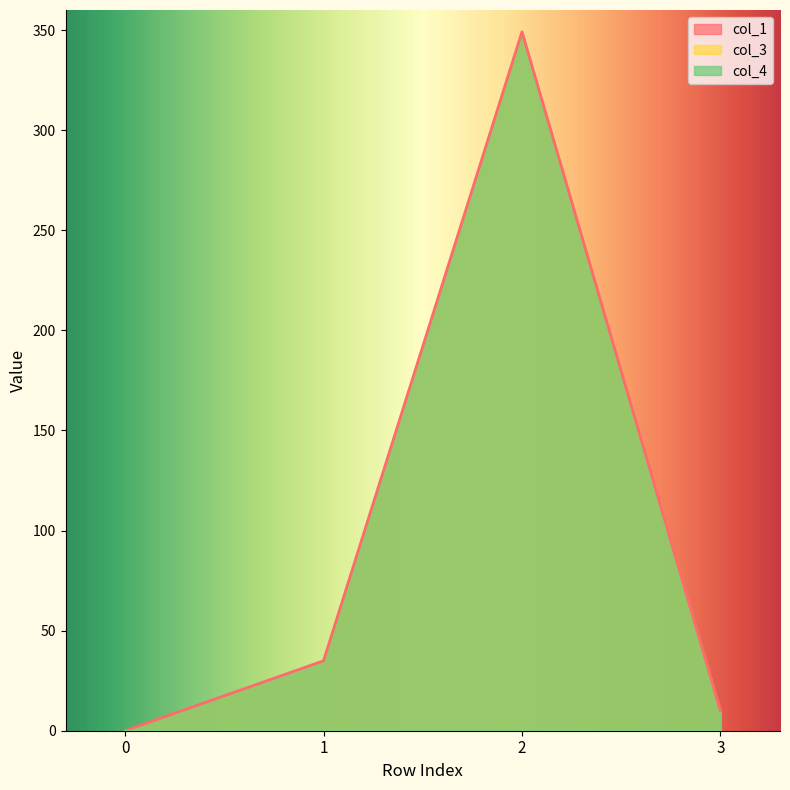

Is the value of col_4 at 1 greater than the value of col_1 at 3?

No